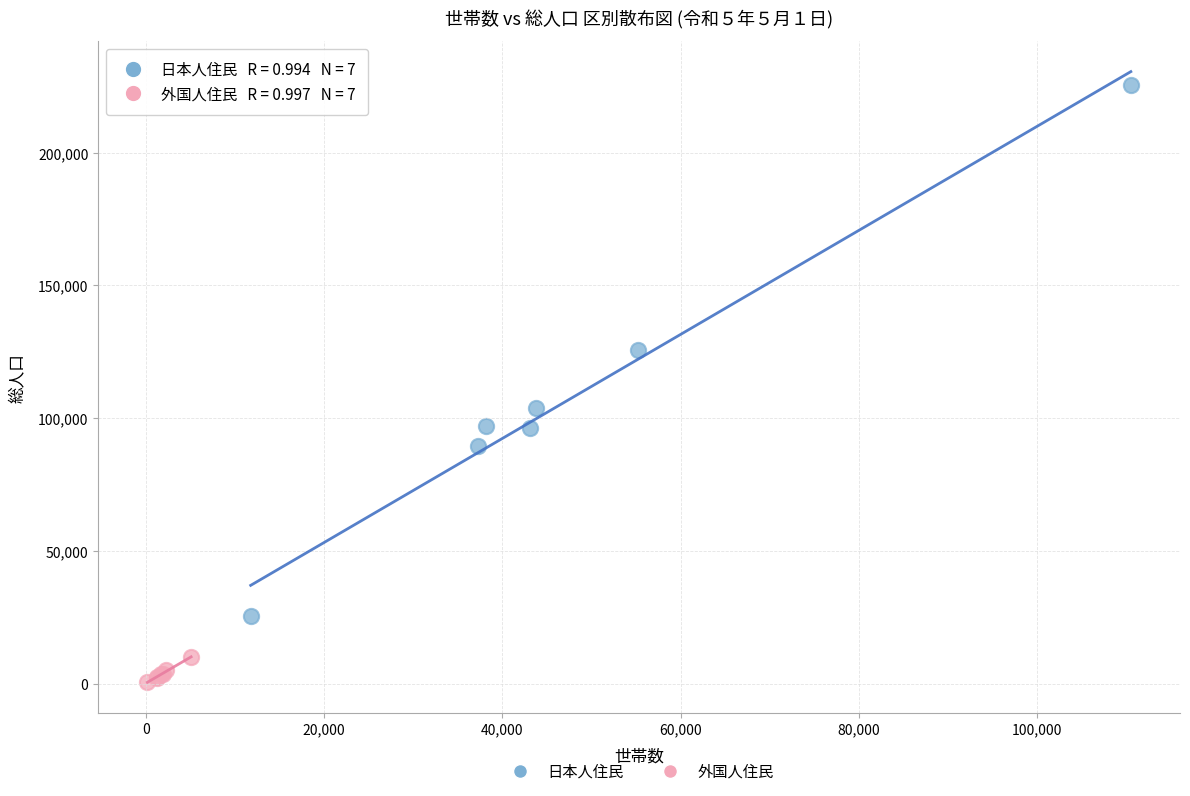

Which series reaches the maximum Y coordinate?

日本人住民